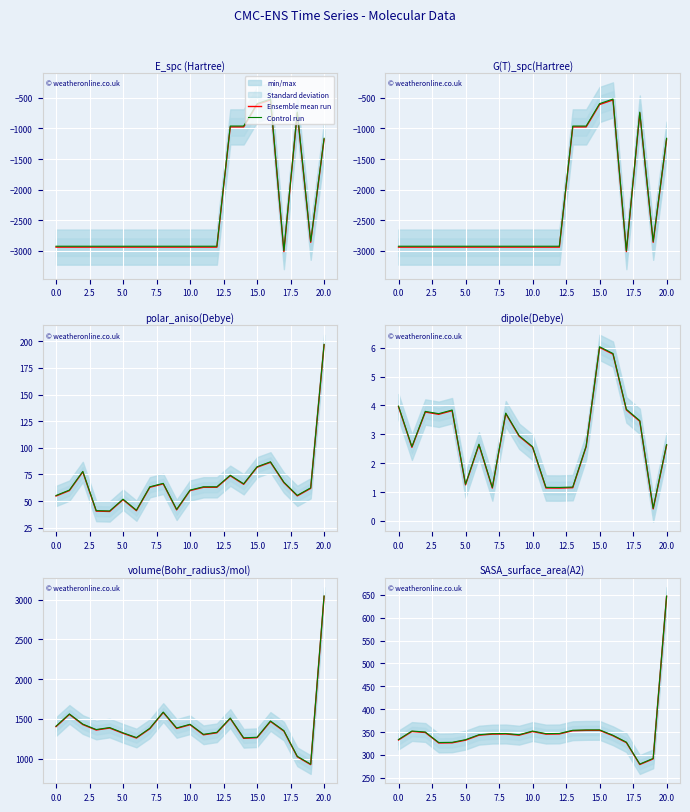

True or false: Ensemble mean run and Control run cross at least once.

False